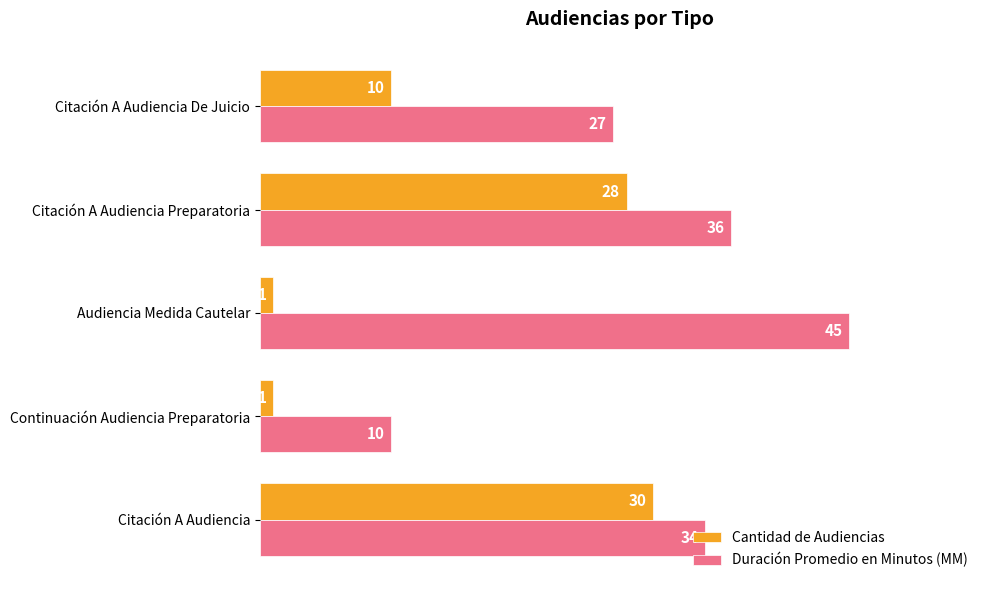

What is the sum of all Cantidad de Audiencias values?

70